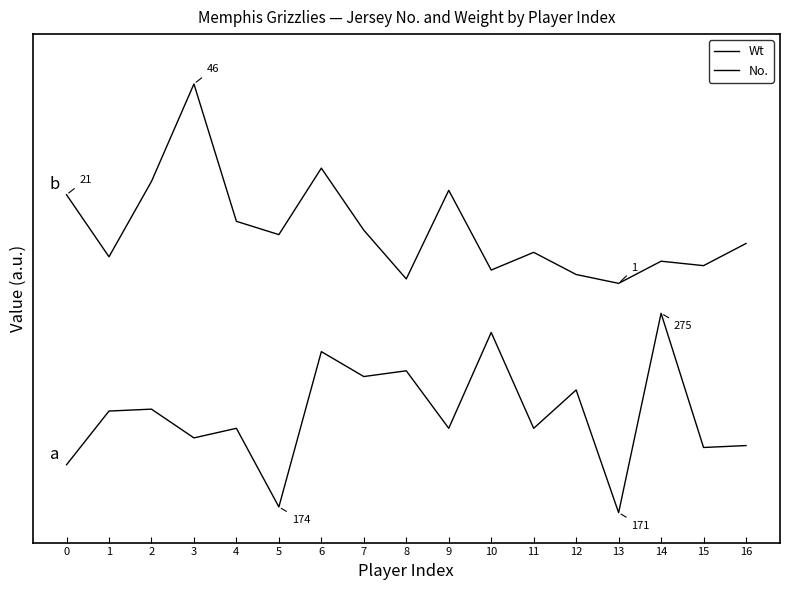

In No., how many points are higher than both neighbors (excluding endpoints)?

5